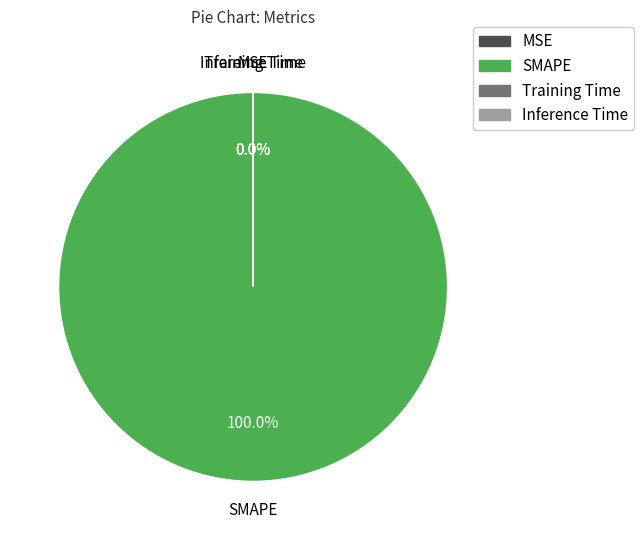

Which category has the biggest portion of the pie?

SMAPE